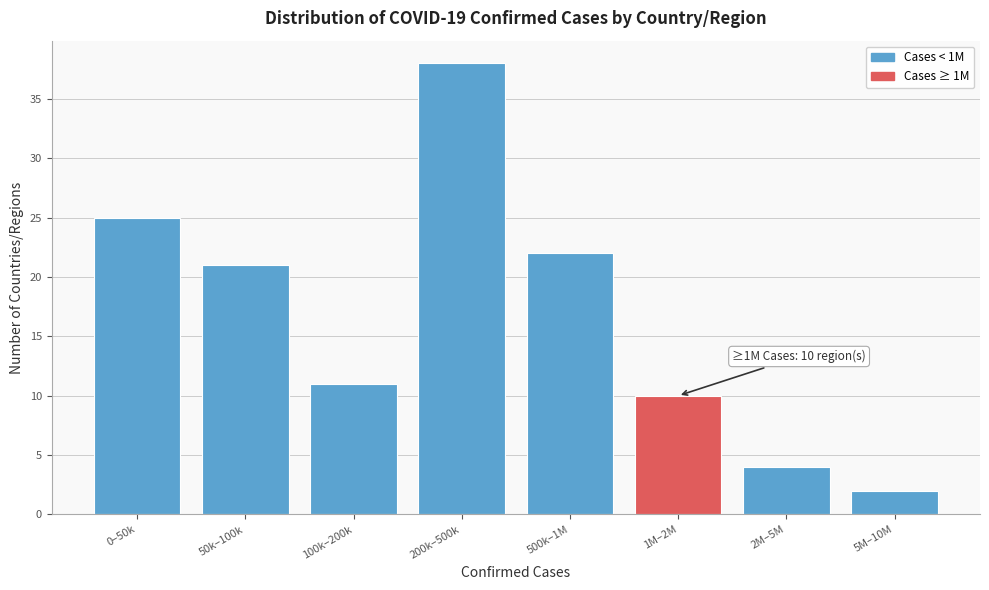

Reading left to right, what are all the values shown in this chart?

0–50k=25	50k–100k=21	100k–200k=11	200k–500k=38	500k–1M=22	1M–2M=10	2M–5M=4	5M–10M=2